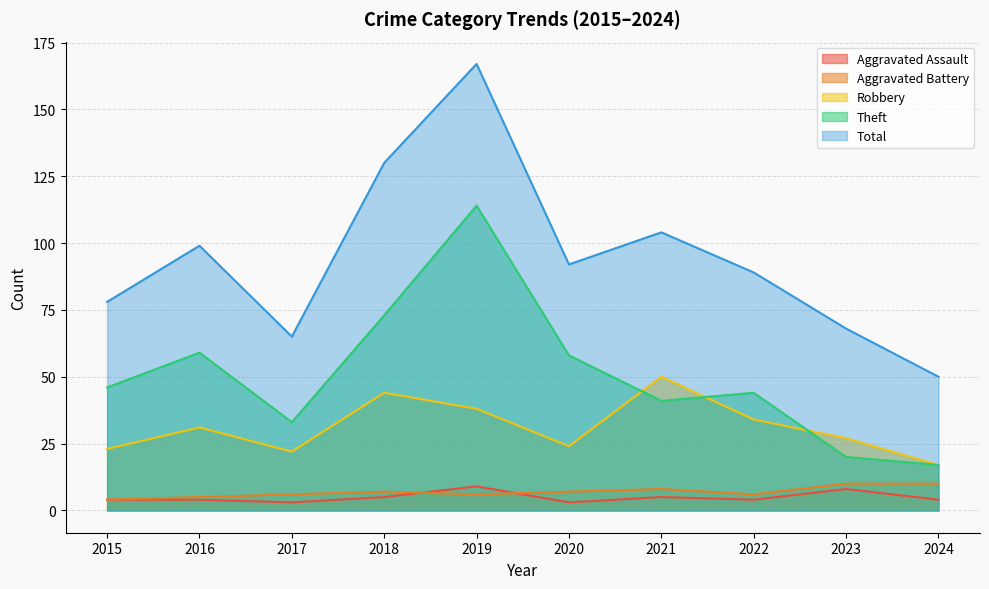

What is the lowest value of the Total series?

50